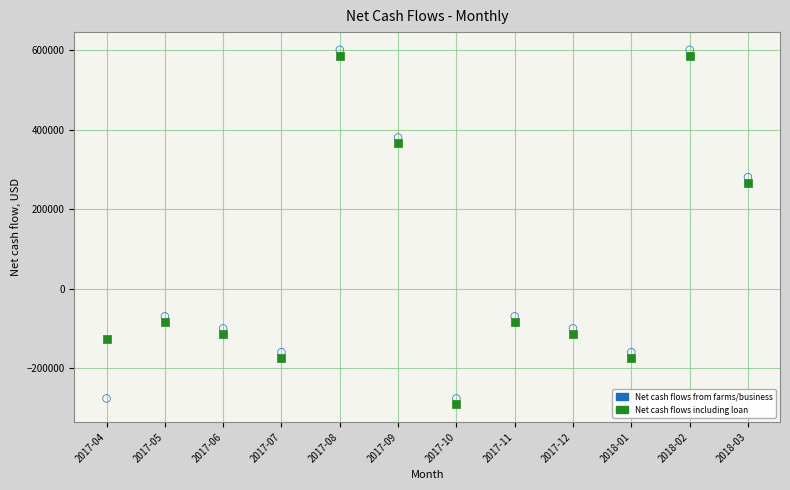

Which series reaches the maximum Y coordinate?

Net cash flows from farms/business